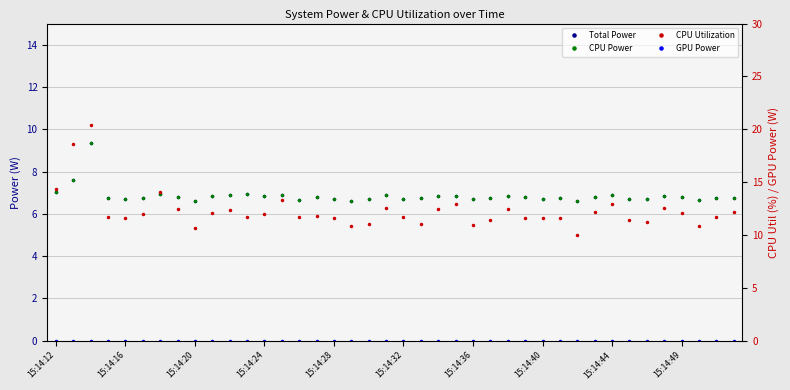

At which label does GPU Power reach its peak?

15:14:12